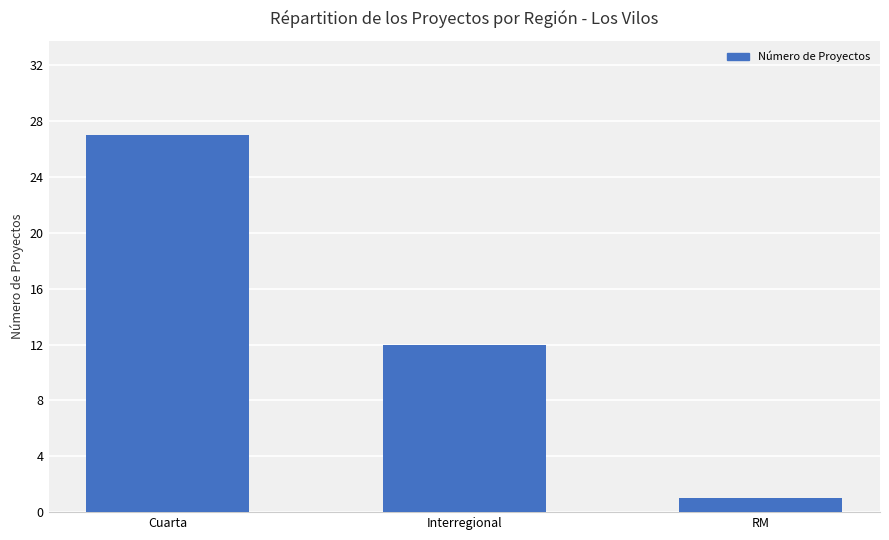

What is the value of the 3rd bar from the left?

1